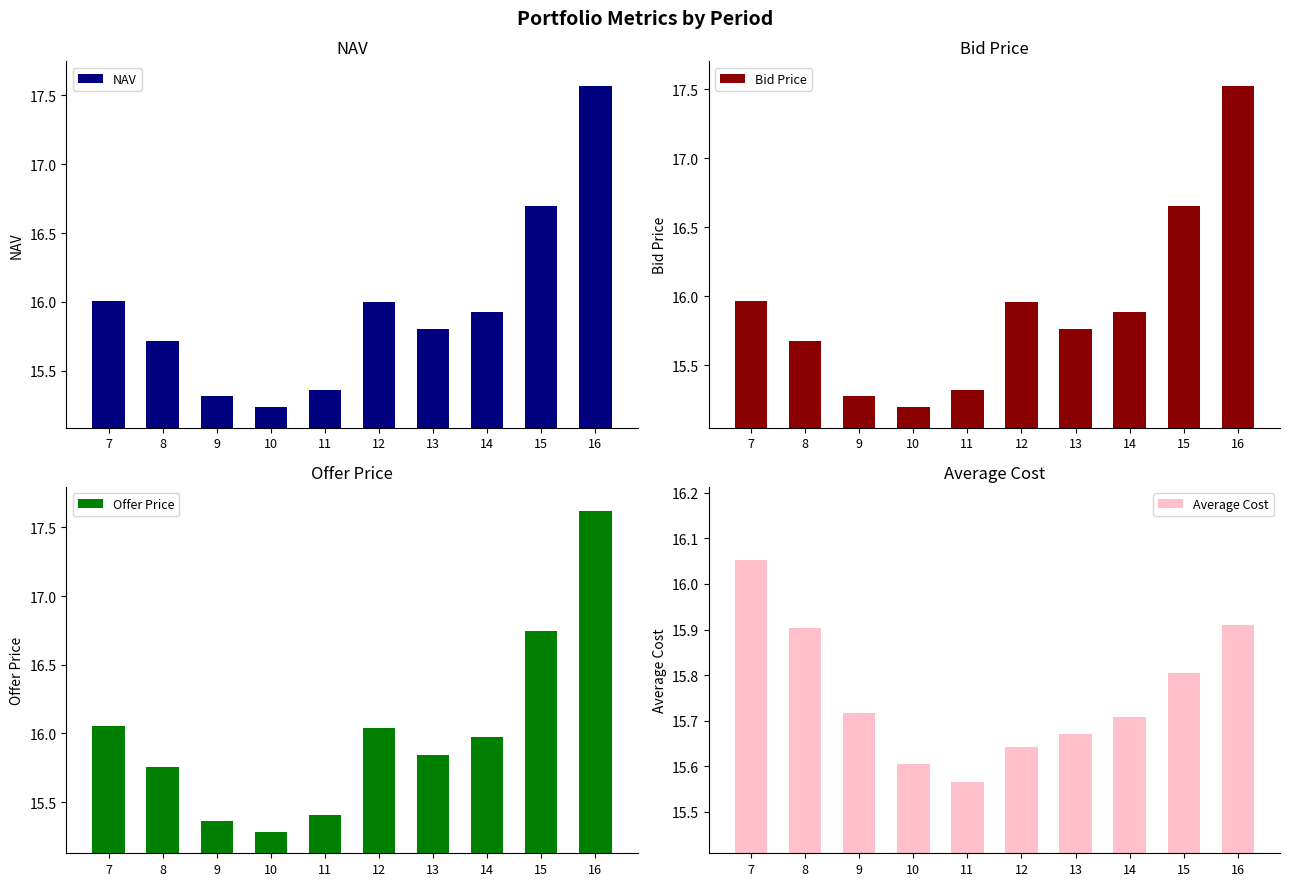

What is the value of the NAV bar at the 10th from the left?

17.6